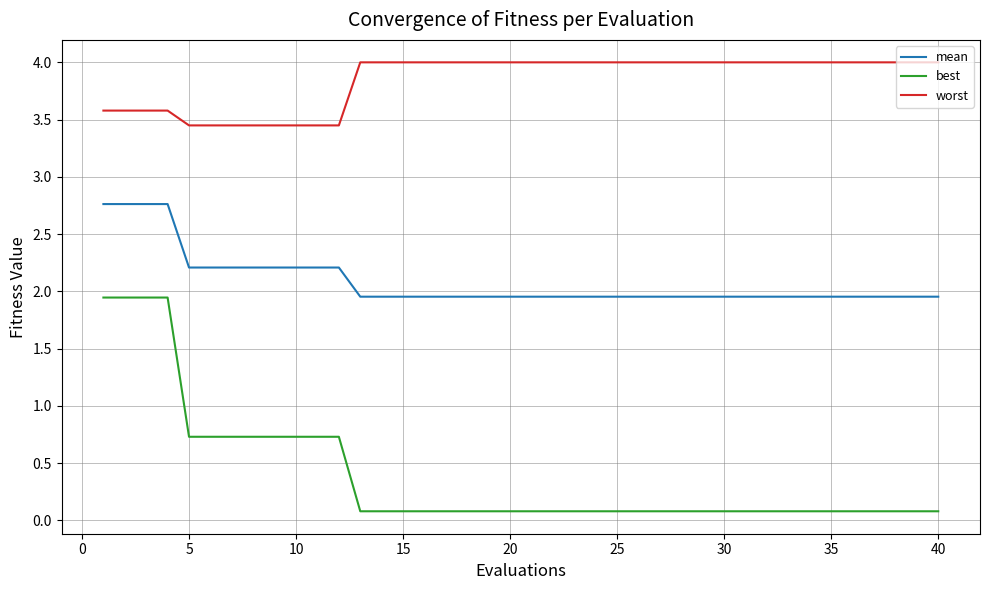

Rank the series by their maximum value, from highest to lowest.

worst, mean, best